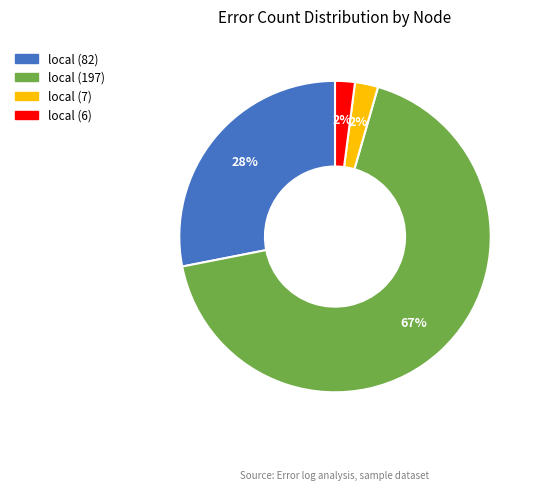

Is there a majority slice in this chart?

Yes